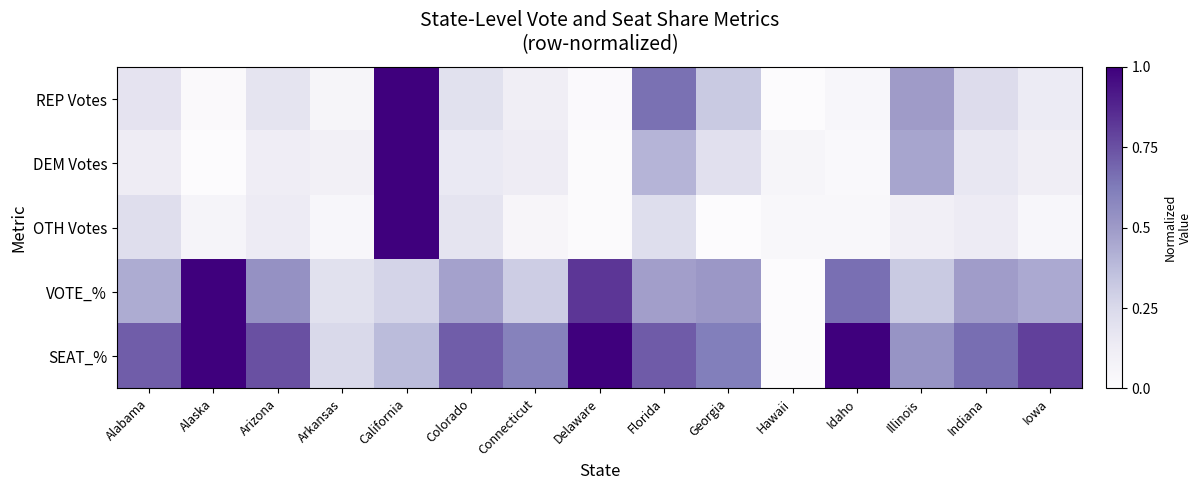

Which category has the lowest value across all series?

Hawaii